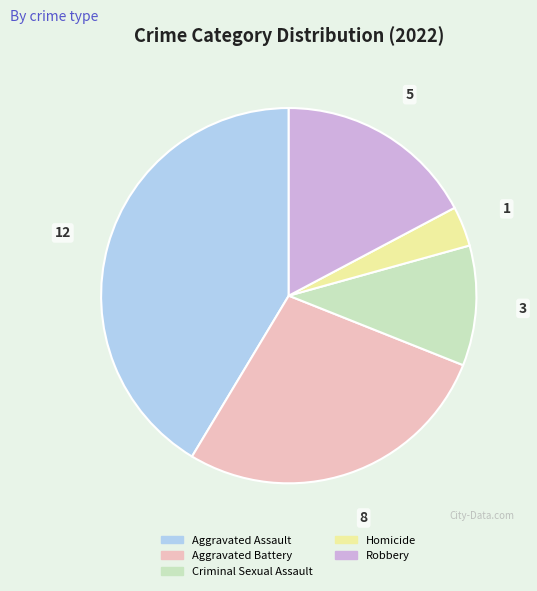

How many segments does this pie chart have?

5